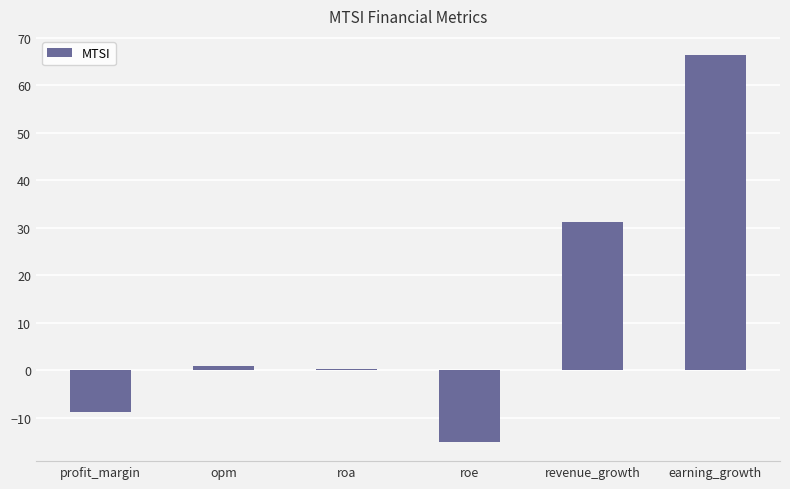

What is the average value?

12.5